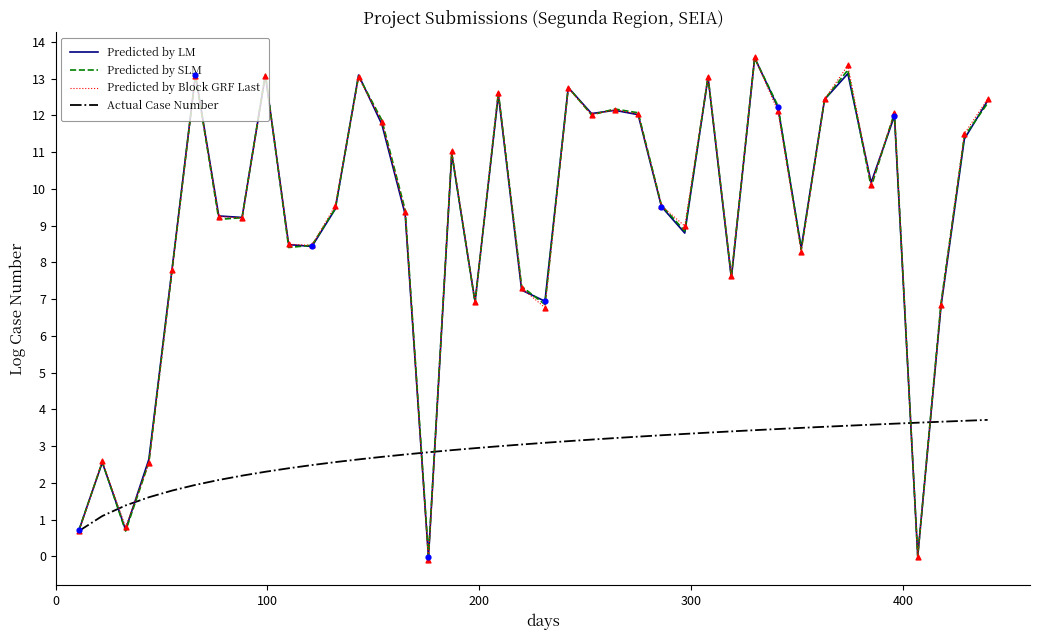

What are all the series names shown in the legend?

Predicted by LM, Predicted by SLM, Predicted by Block GRF Last, Actual Case Number